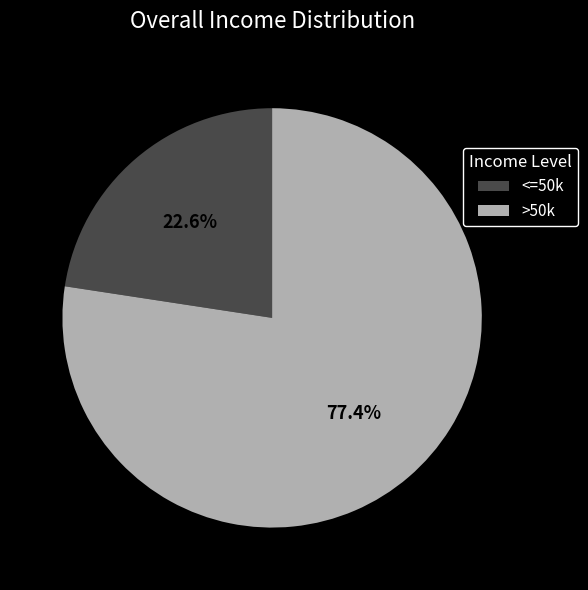

What is the ratio of the value at >50k to the value at <=50k?

3.4